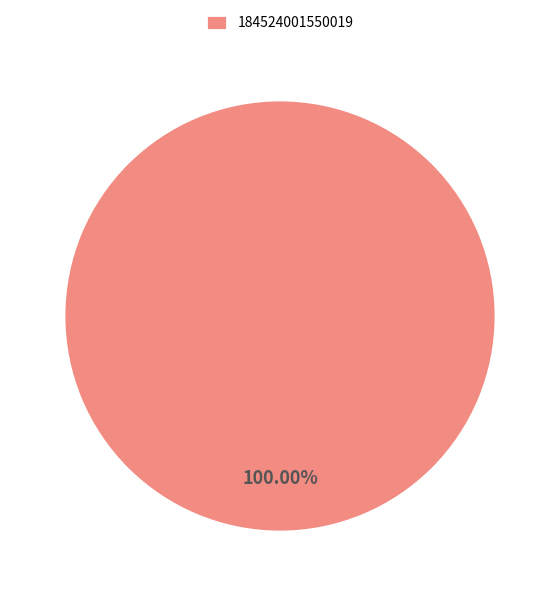

Rank the categories by value from highest to lowest.

184524001550019